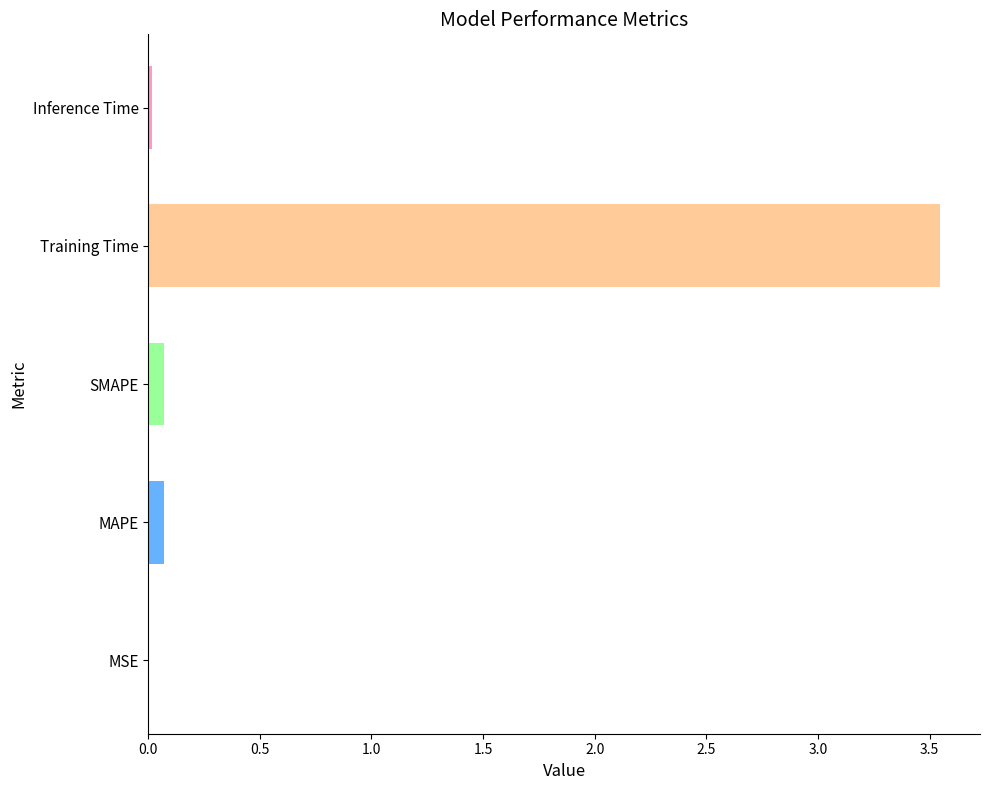

Are the bars horizontal?

Yes